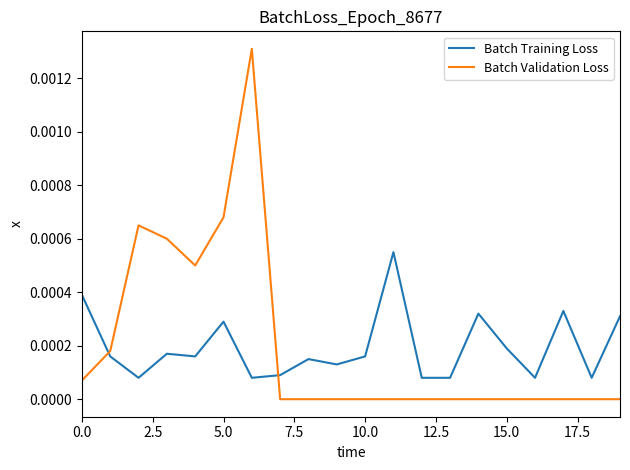

List the series in order of their peak value, lowest first.

Batch Training Loss, Batch Validation Loss